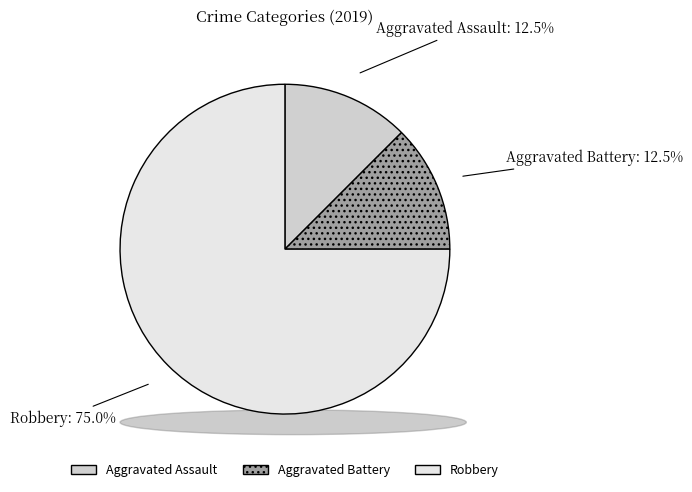

What portion of the pie excludes Aggravated Battery?

87.5%